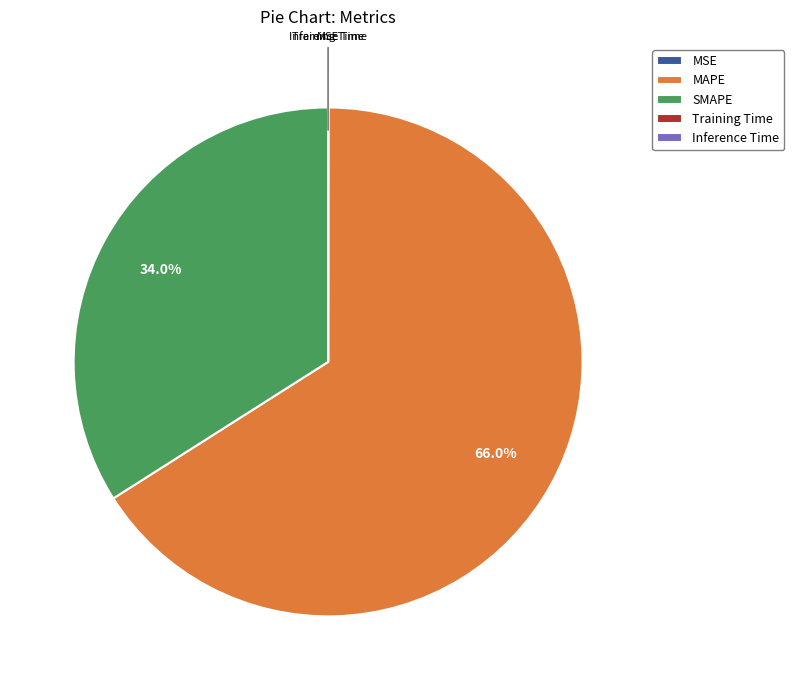

Is there a majority slice in this chart?

Yes